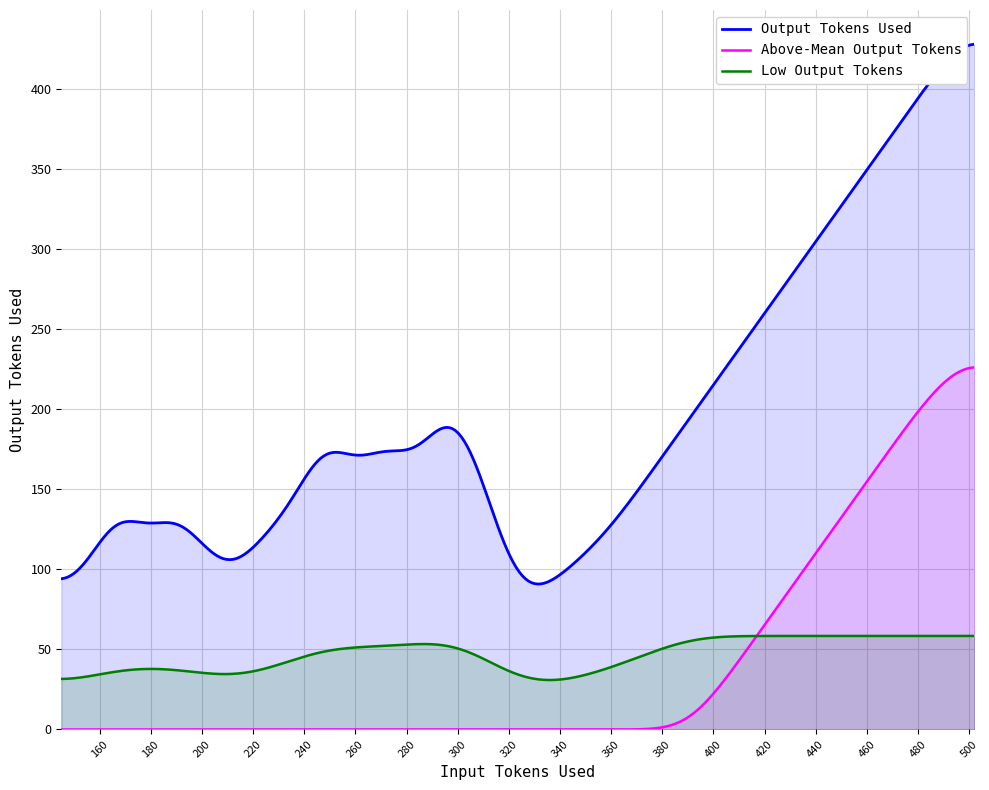

What is the maximum value for Low Output Tokens?

58.5